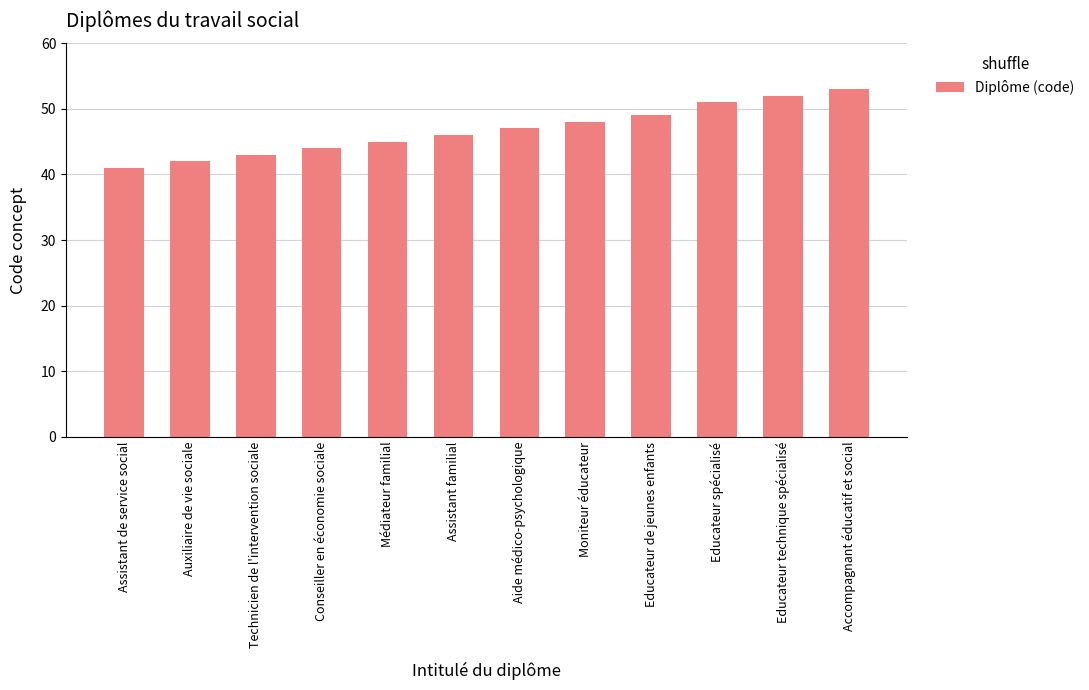

Approximately how many times larger is the value at Assistant de service social compared to Médiateur familial?

0.9